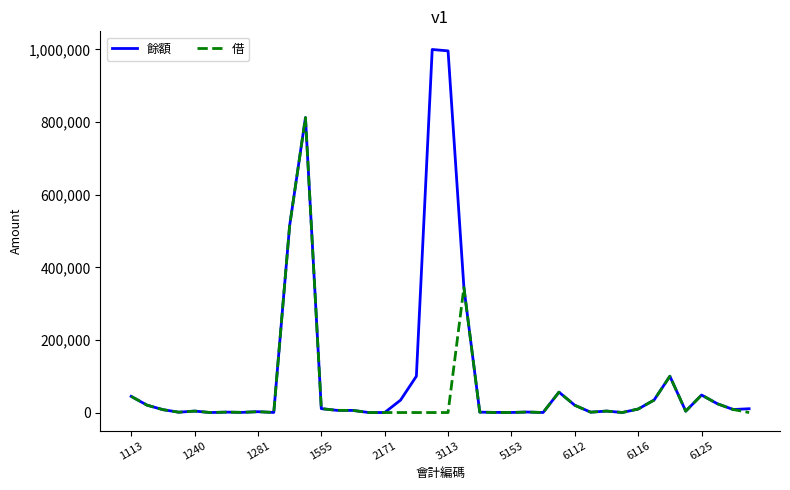

List the series in order of their peak value, highest first.

餘額, 借